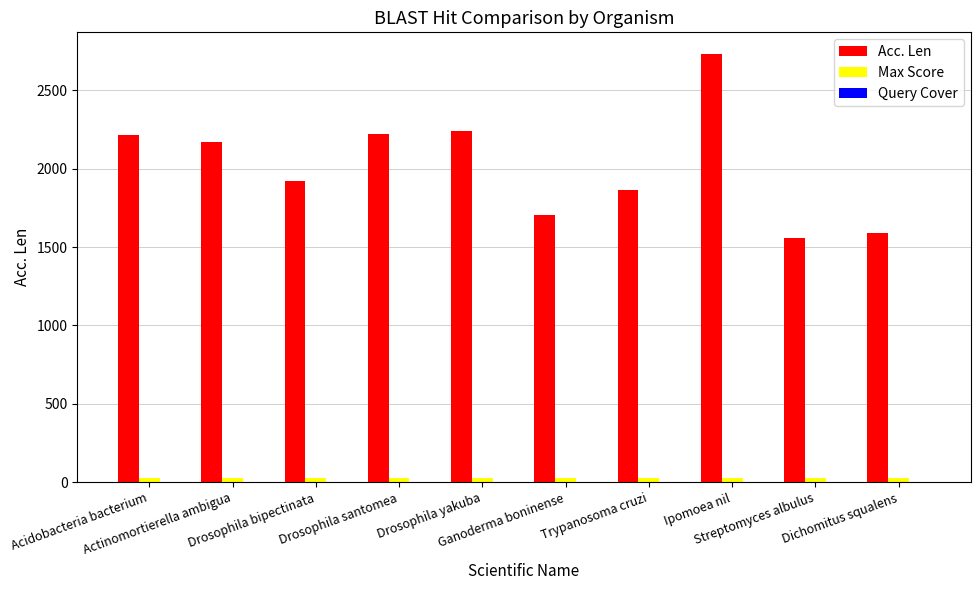

Are the bars horizontal?

No